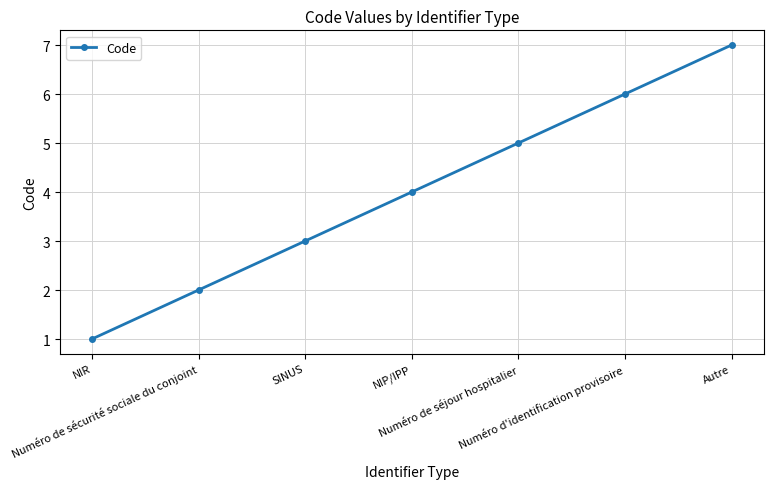

True or false: the data has more than 0 interior local peaks.

False